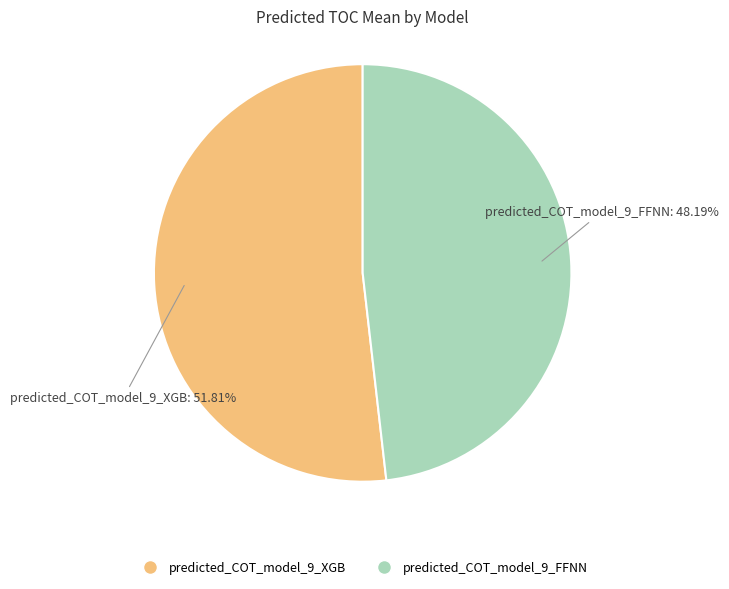

Combined, do predicted_COT_model_9_FFNN and predicted_COT_model_9_XGB account for over 50%?

Yes